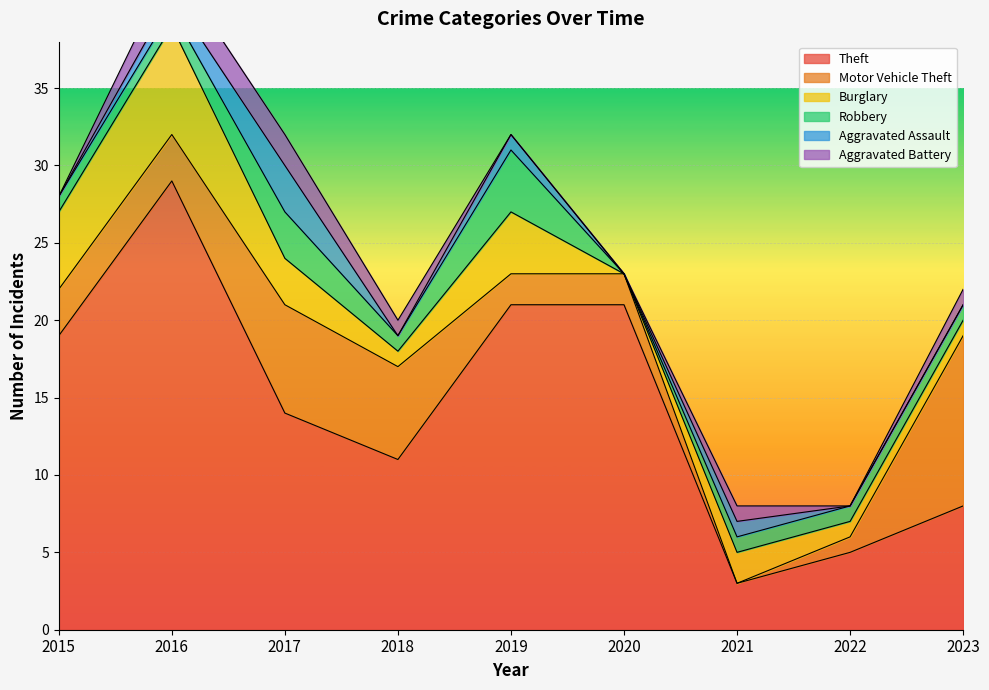

What are all the series names shown in the legend?

Theft, Motor Vehicle Theft, Burglary, Robbery, Aggravated Assault, Aggravated Battery